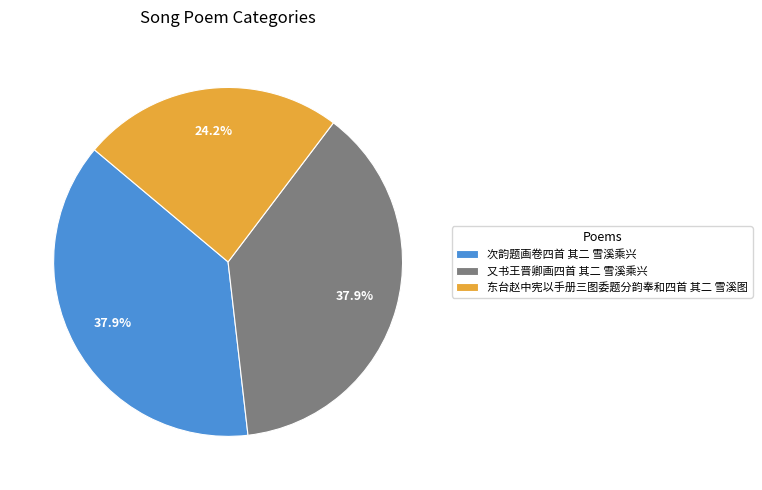

To the nearest percent, what is the difference between the largest and smallest slice percentages?

14%